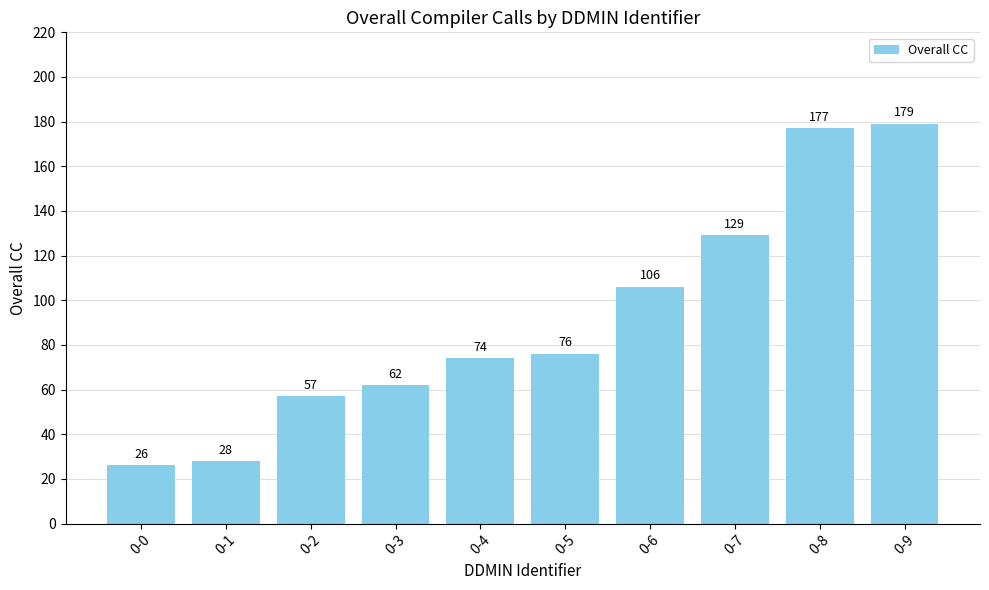

How many values are below 76?

5